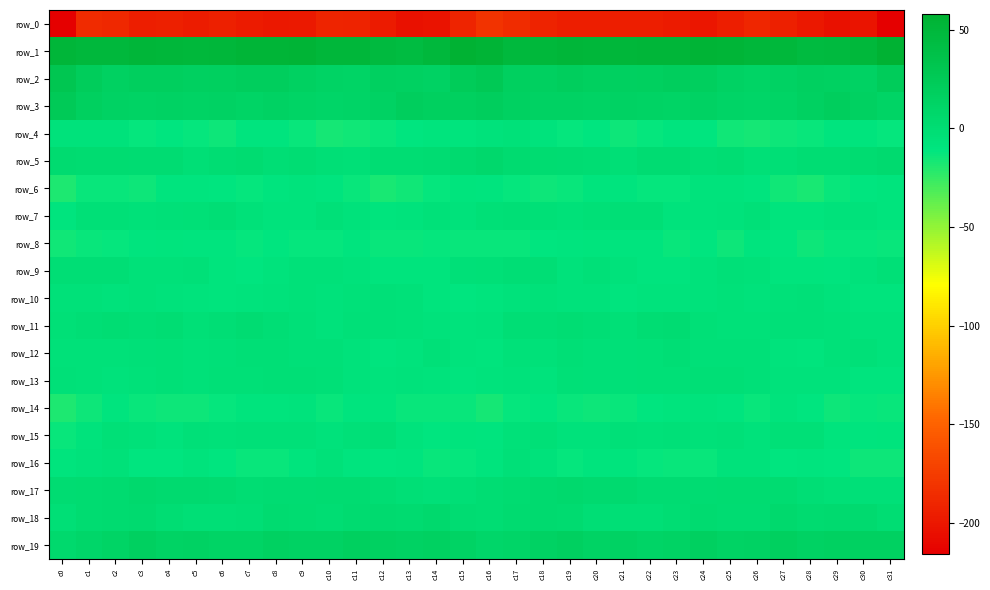

At which category is the sum across all series the highest?

c2